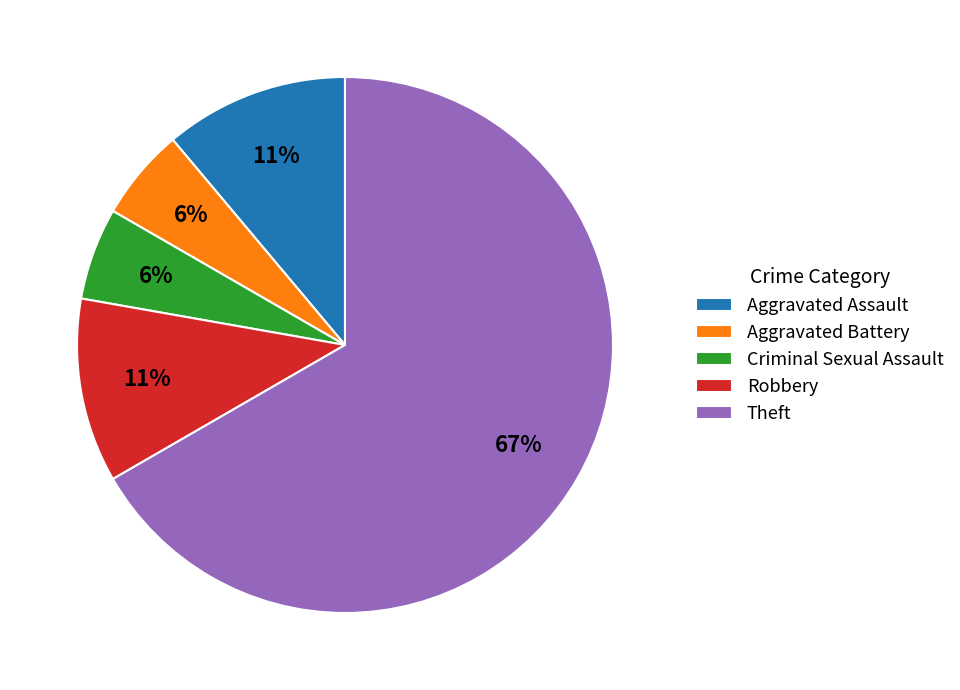

What is the largest slice in the pie chart?

Theft